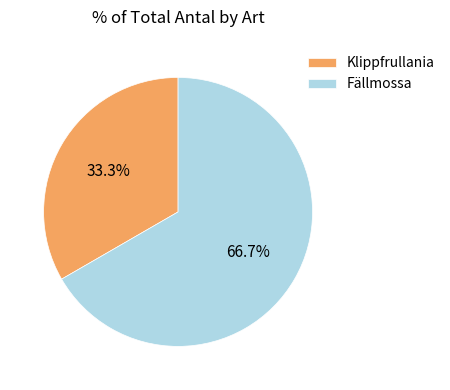

Count the number of slices in the pie.

2